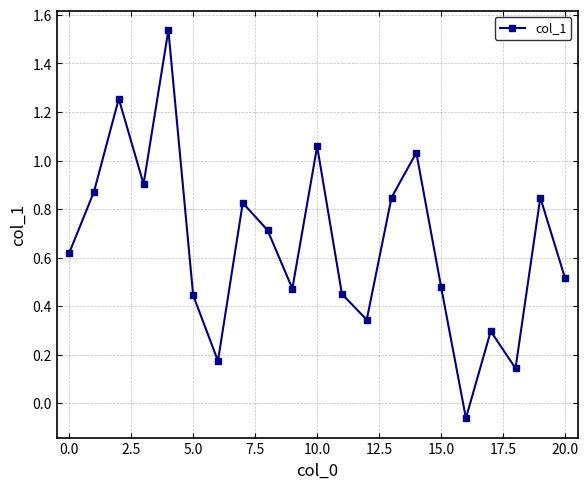

What is the sum of all values?

13.8